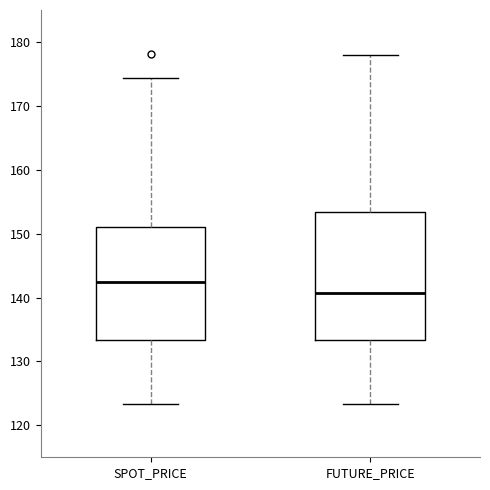

Reading left to right, transcribe this box plot: for each box, give where its median line is, the range the box spans, and where its two whiskers end, as read against the y-axis. The values are not printed on the chart, so give them approximately, as read against the axis.

SPOT_PRICE: median 142, box 133 to 151, whiskers 123 to 174
FUTURE_PRICE: median 141, box 133 to 153, whiskers 123 to 178